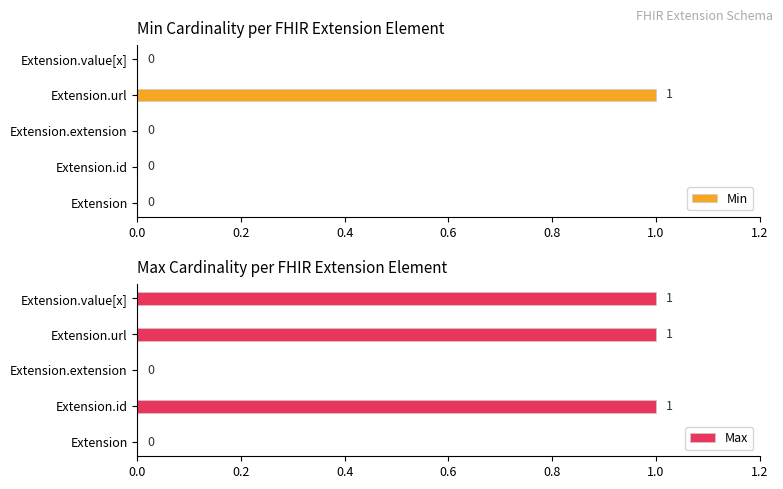

True or false: Min has a value of 0 at Extension.

True